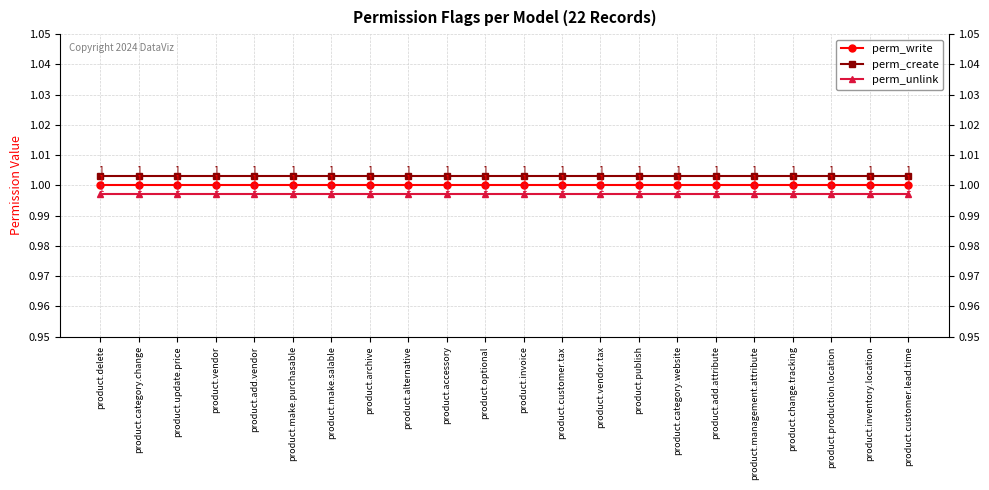

True or false: perm_unlink and perm_write cross at least once.

False